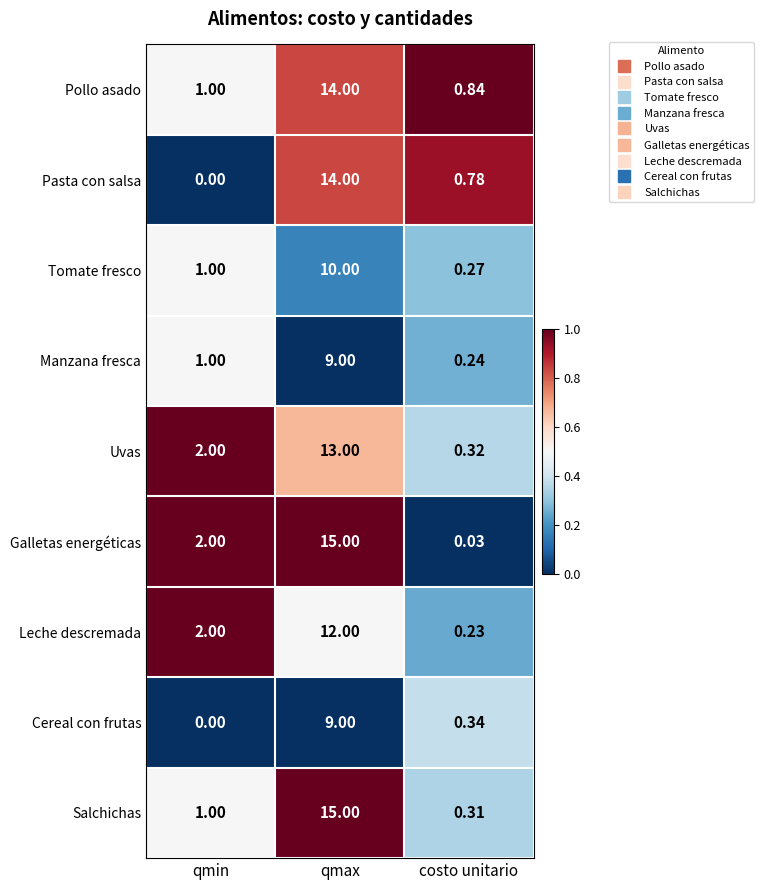

Rank the series at costo unitario from highest to lowest value.

Pollo asado, Pasta con salsa, Cereal con frutas, Uvas, Salchichas, Tomate fresco, Manzana fresca, Leche descremada, Galletas energéticas